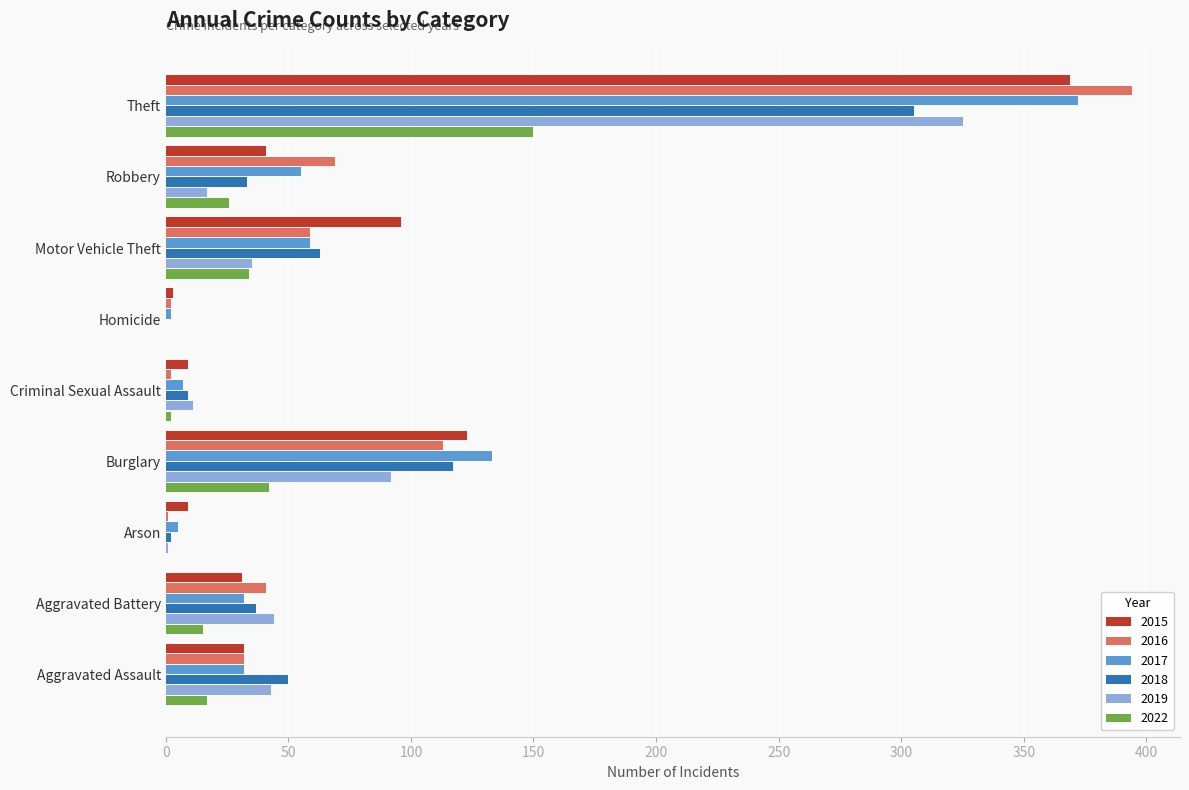

Is the value of 2017 at Arson greater than the value of 2015 at Aggravated Battery?

No